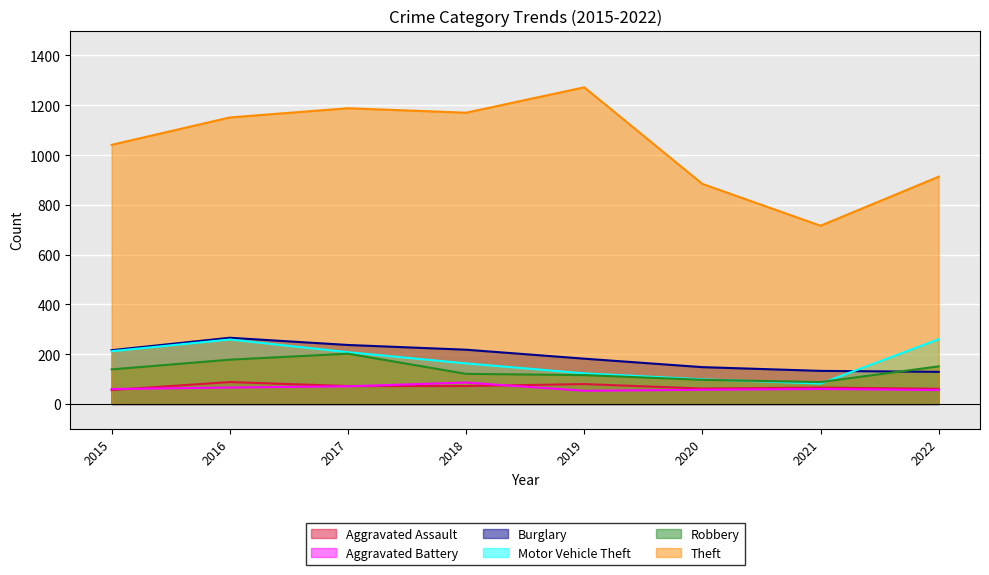

The Theft series shows 1188 at 2017. True or false?

True